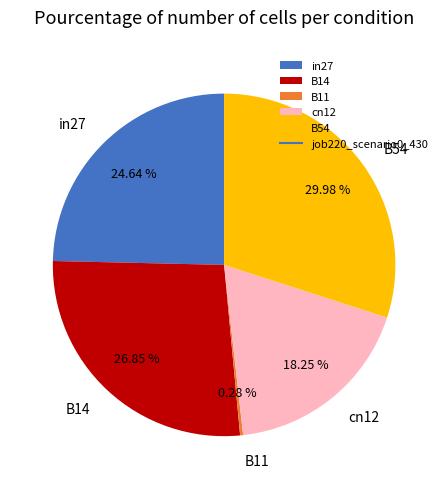

To the nearest percent, what is the combined percentage of B54 and in27?

55%